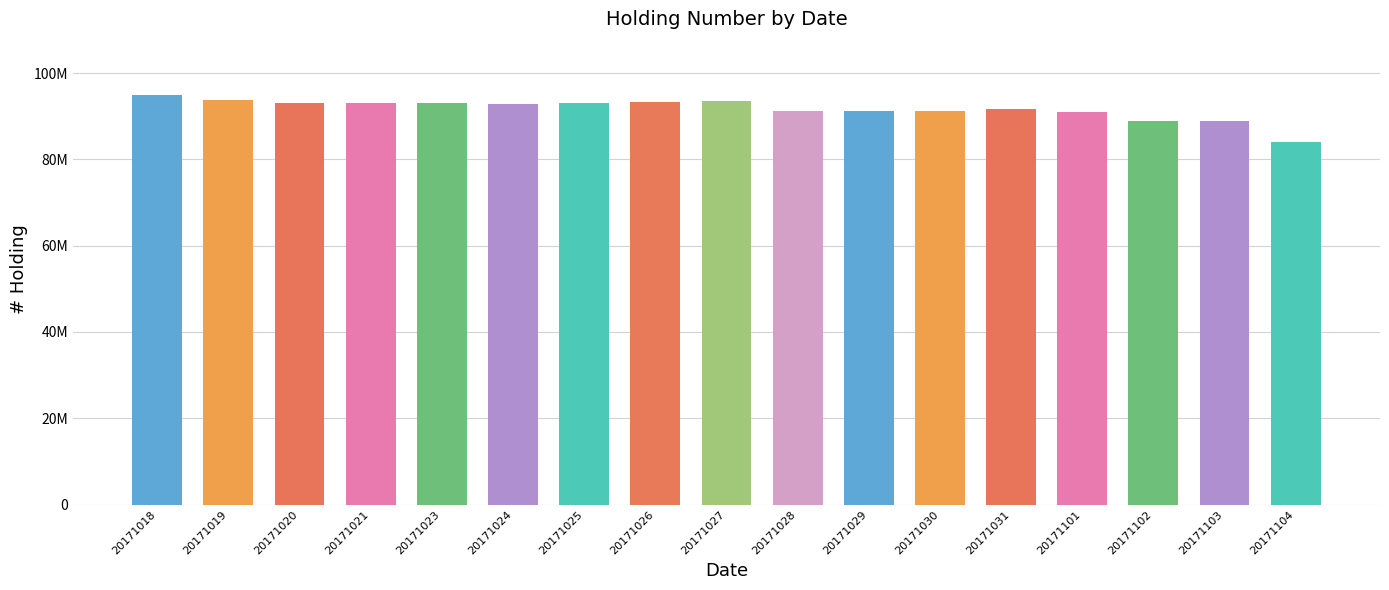

Which has a higher value, 20171026 or 20171101?

20171026